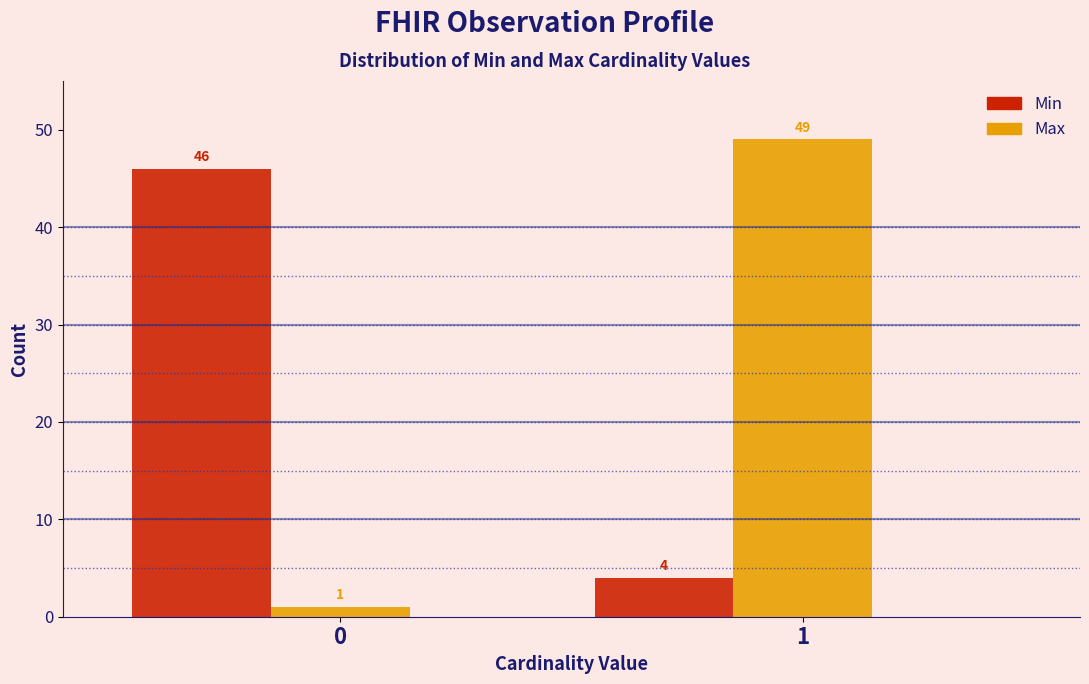

Is it true that Max equals 49 at 1?

True